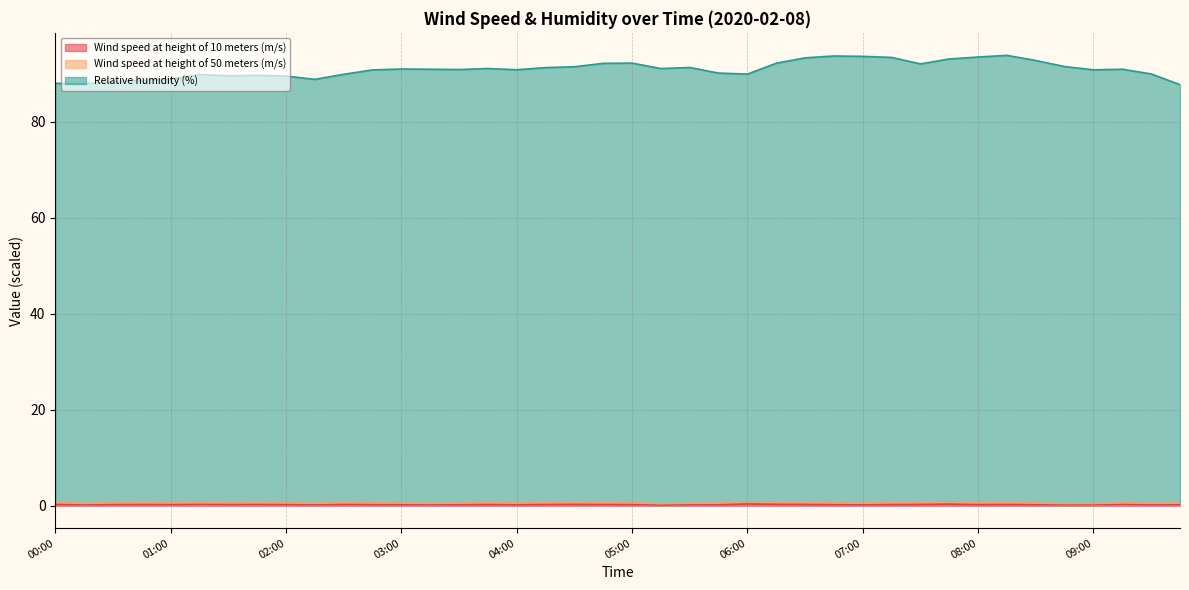

The Wind speed at height of 10 meters (m/s) series shows 0.4 at 06:00. True or false?

True